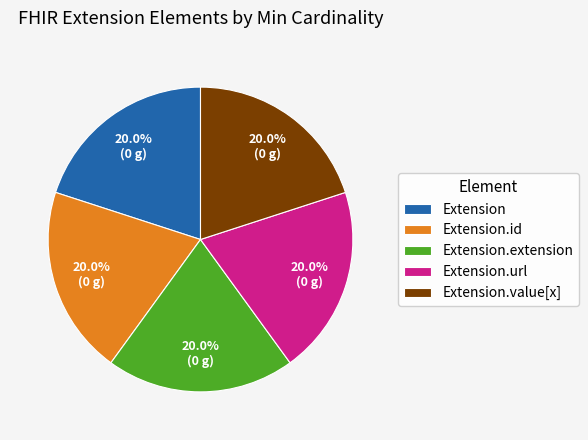

Is Extension.url the majority of the pie?

No